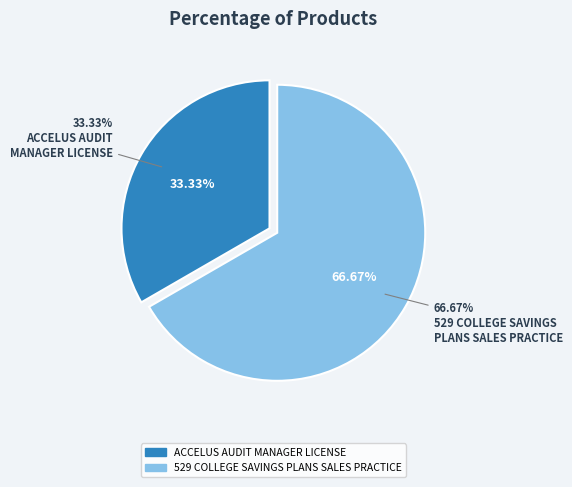

Does ACCELUS AUDIT MANAGER LICENSE represent more than half of the total?

No